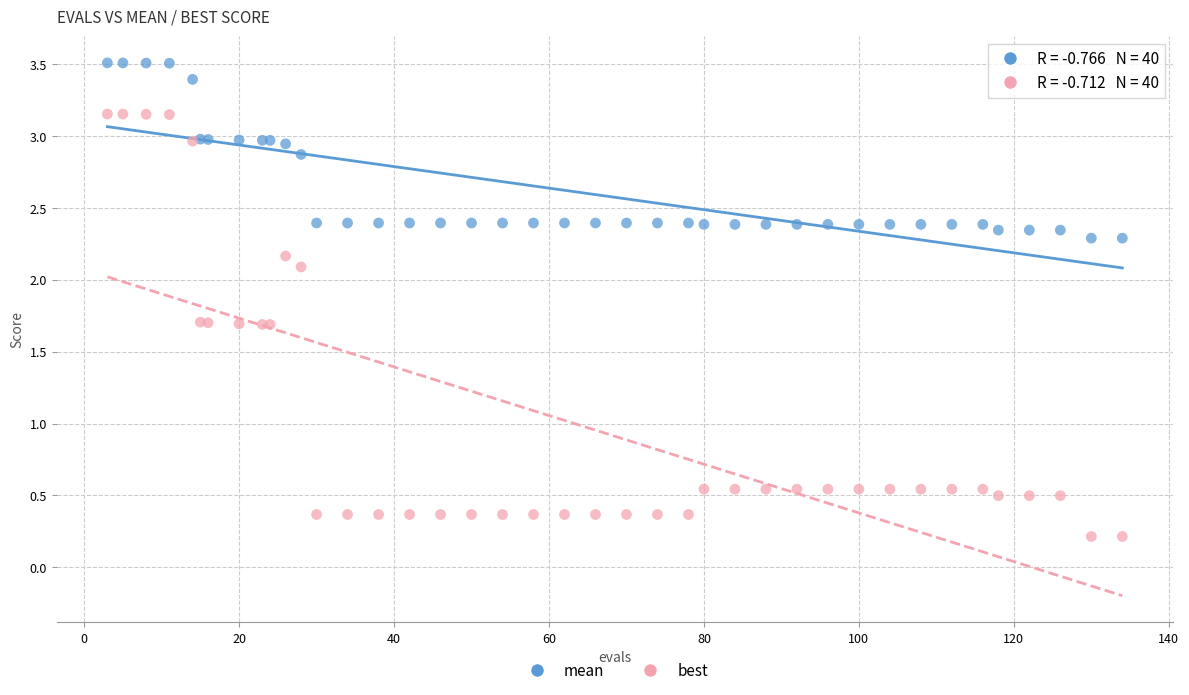

What is the X range (max minus min) for the scatter plot?

131.0